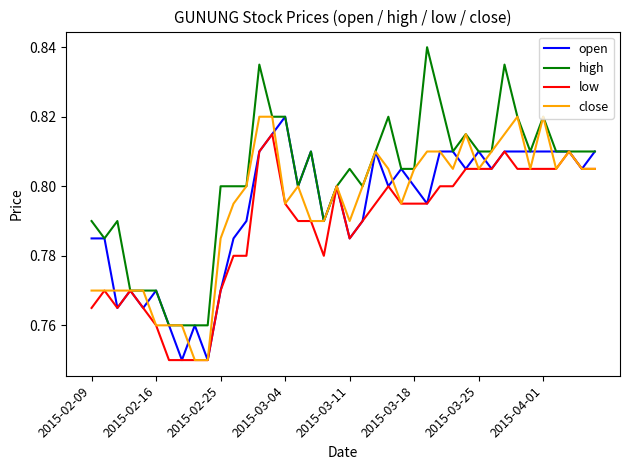

Which series has the largest range (max minus min)?

high